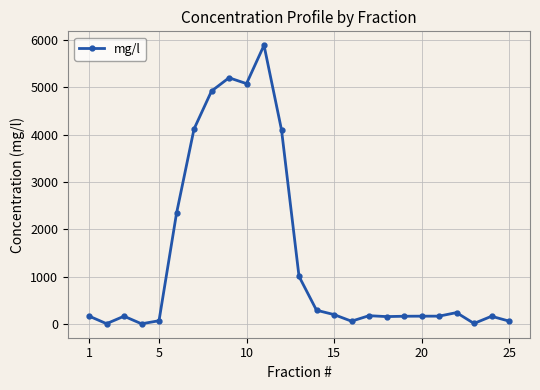

What is the average value?

1396.5